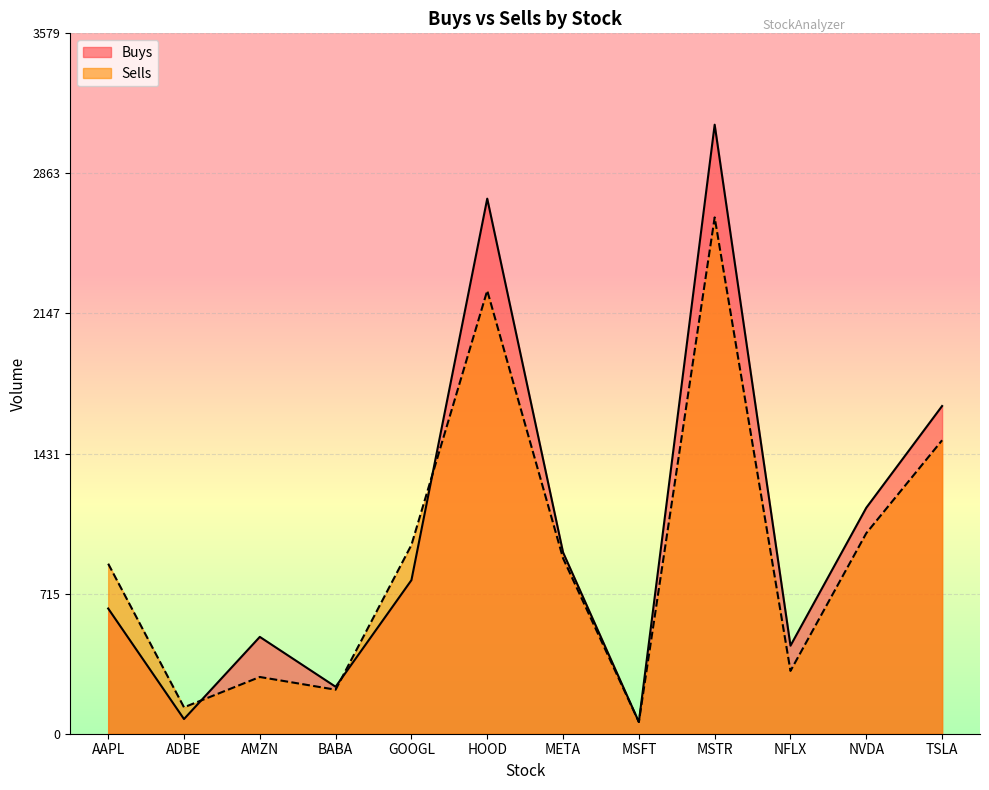

The Sells series shows 550 at META. True or false?

False